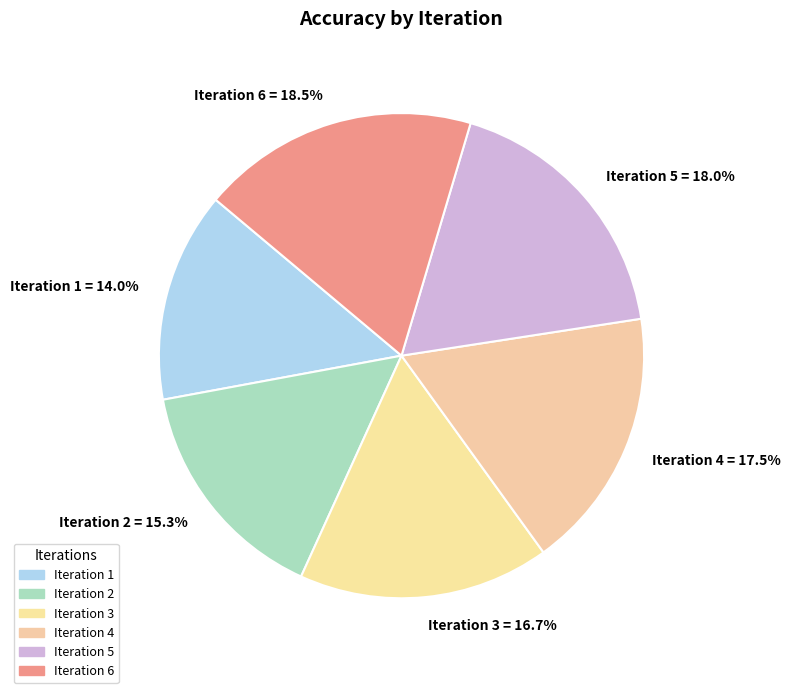

Between Iteration 6 and Iteration 2, which is larger?

Iteration 6